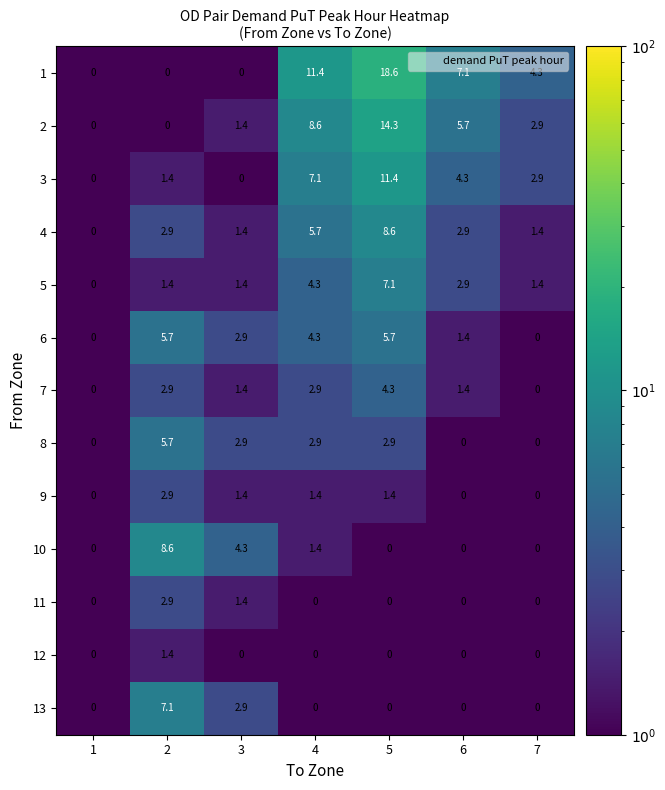

What is the difference between the maximum and minimum values in the 8 series?

5.7